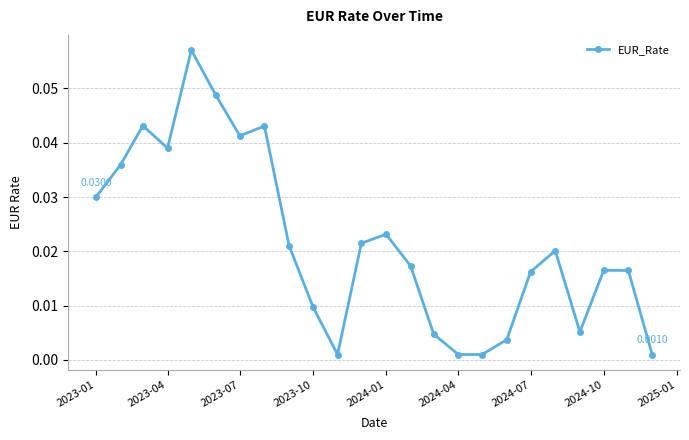

True or false: the data has more than 1 interior local peaks.

True